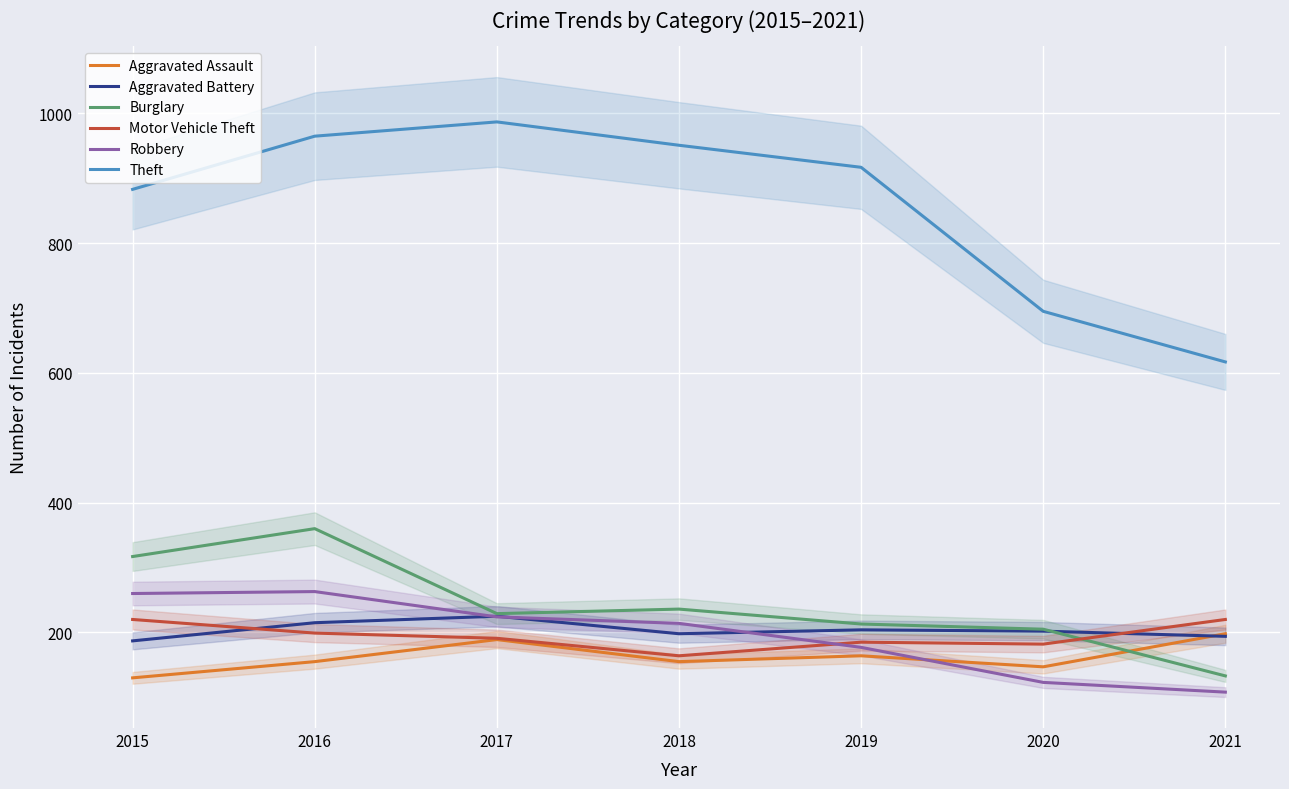

Rank the series by their maximum value, from highest to lowest.

Theft, Burglary, Robbery, Aggravated Battery, Motor Vehicle Theft, Aggravated Assault